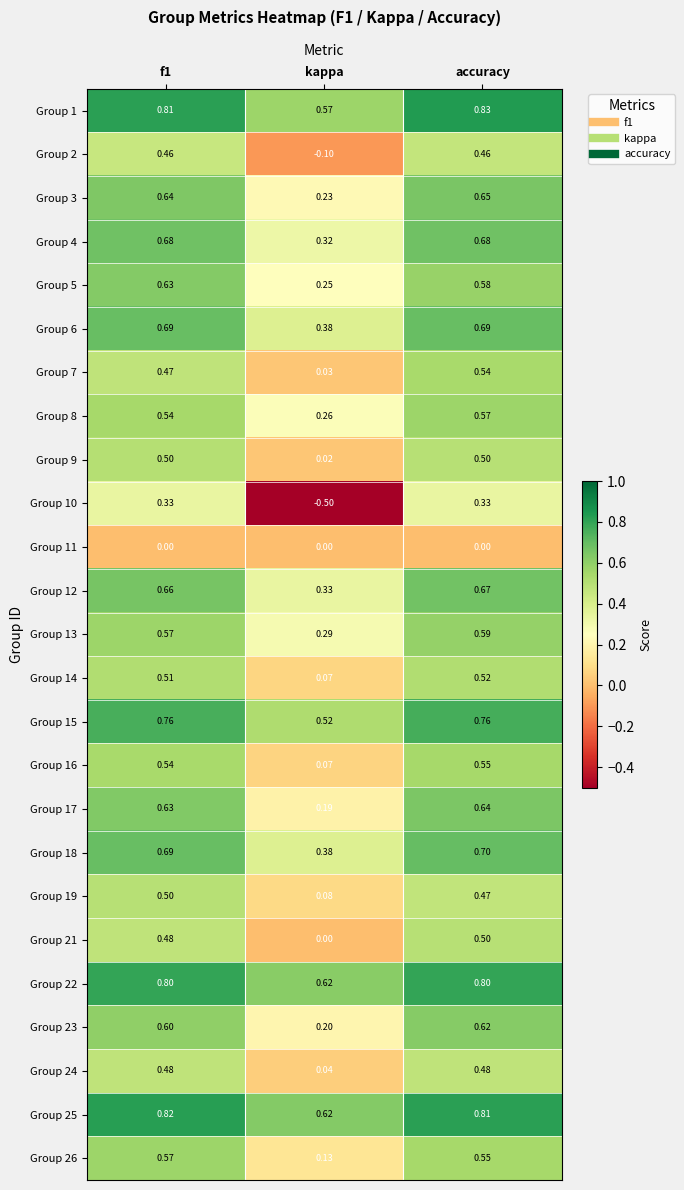

What is the difference between the highest and lowest values at kappa?

1.1